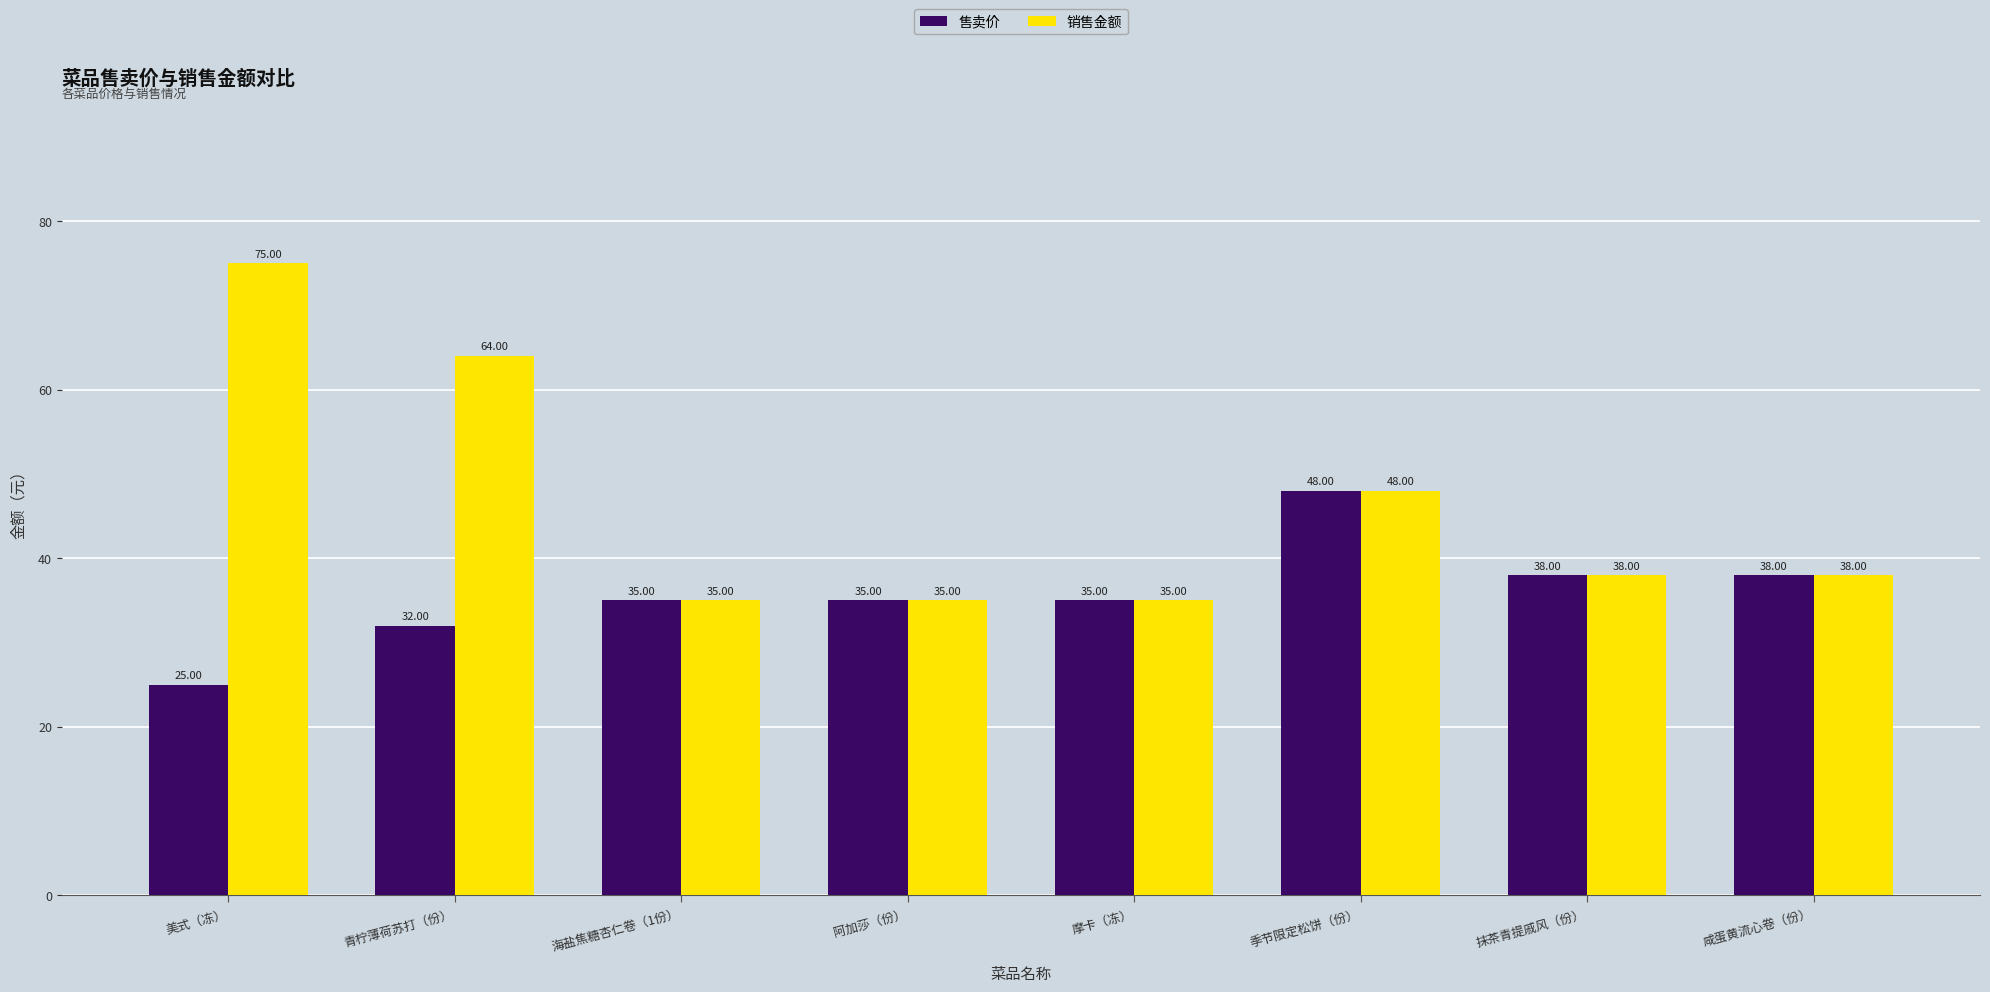

What is the average value of the 售卖价 series?

36